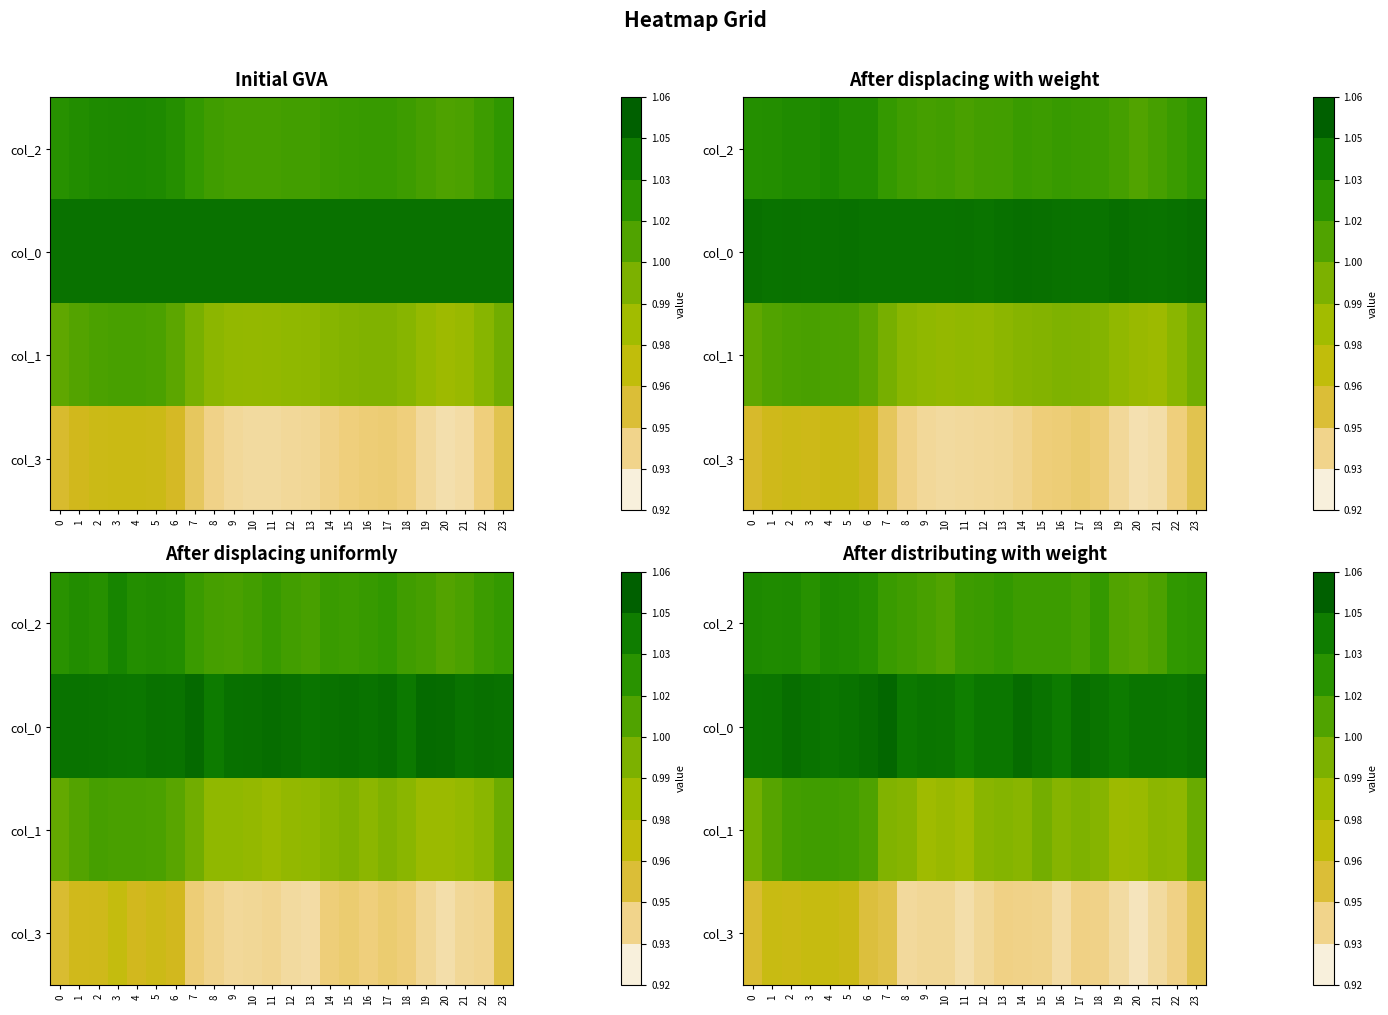

At which category does the chart reach its minimum across all series?

20